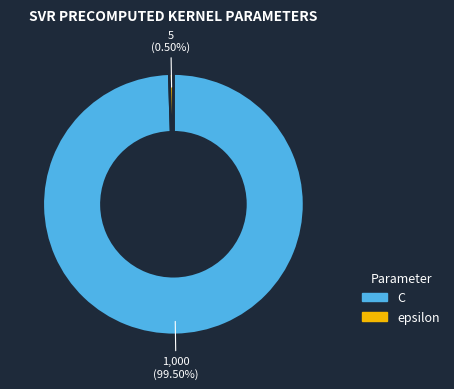

Is there any slice that represents more than half of the pie?

Yes